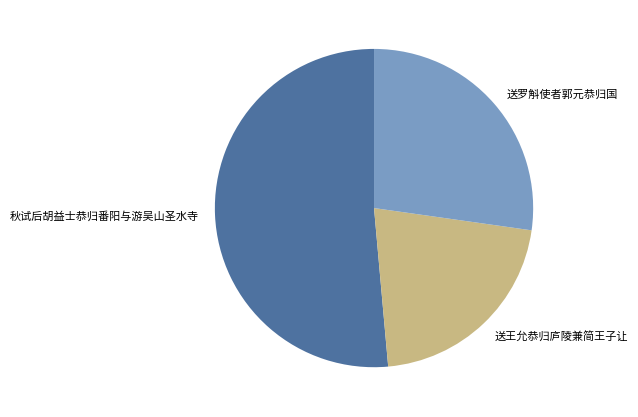

Rank the categories by value from highest to lowest.

秋试后胡益士恭归番阳与游吴山圣水寺, 送罗斛使者郭元恭归国, 送王允恭归庐陵兼简王子让